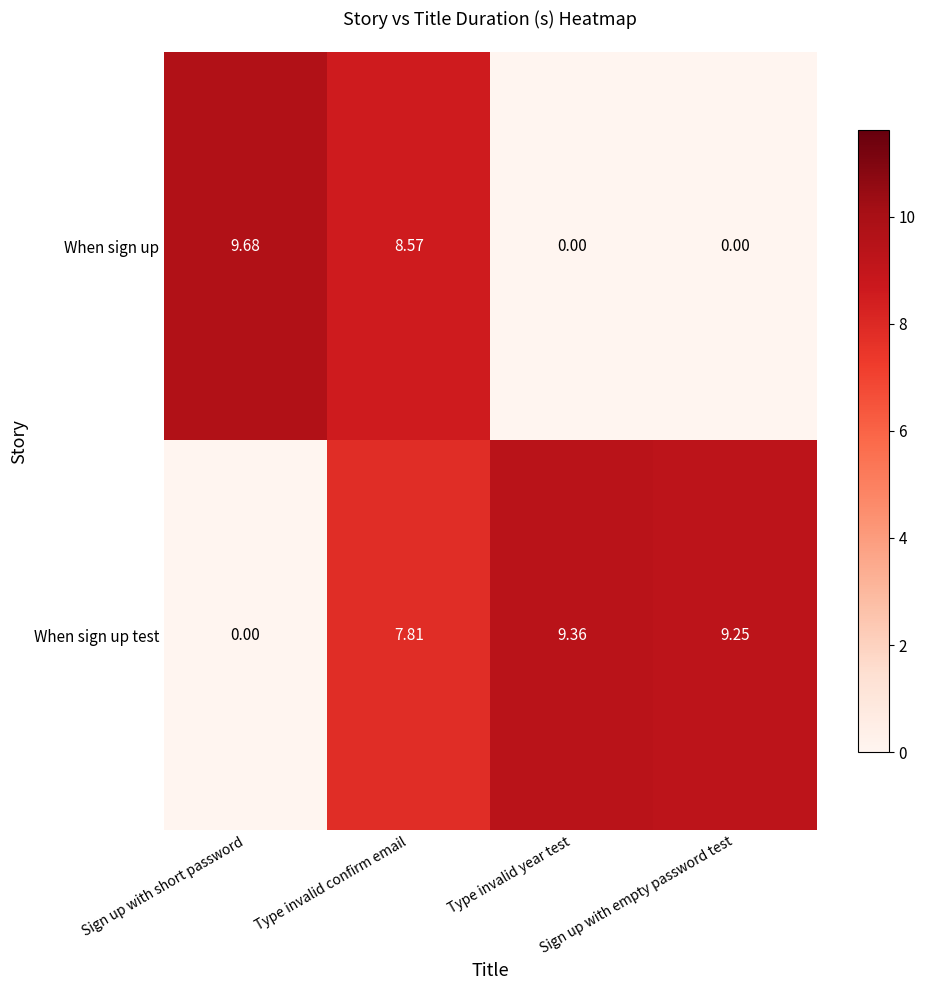

Which series has the largest range (max minus min)?

When sign up